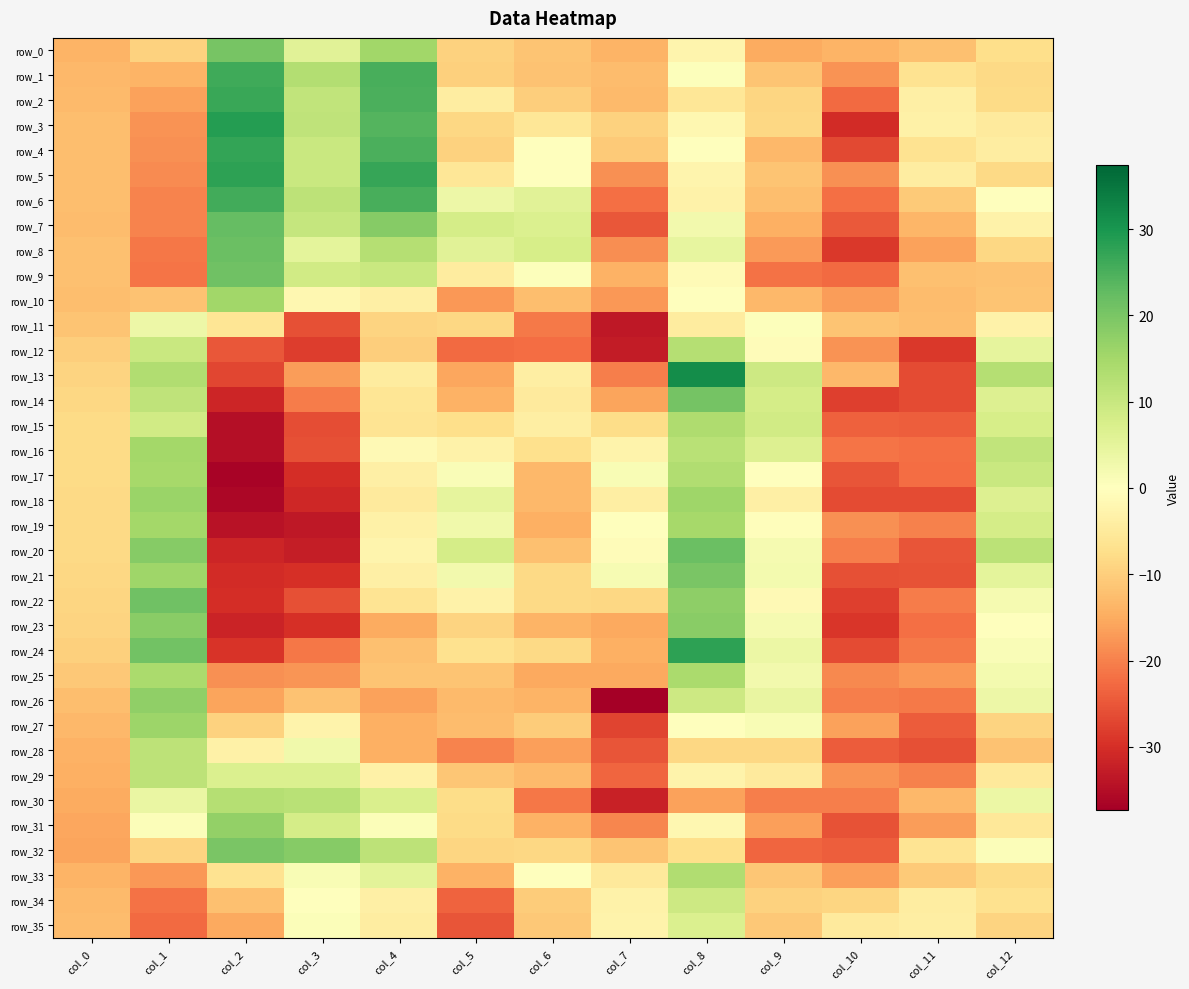

Reading left to right, transcribe all the data shown in this chart.

row_0: -14.0	-9.5	20.2	5.7	15.2	-9.4	-11.6	-13.8	-2.6	-14.9	-13.9	-12.1	-7.6
row_1: -13.3	-14.0	26.0	13.1	25.2	-9.8	-11.7	-12.8	0.3	-11.6	-18.1	-6.5	-8.2
row_2: -13.0	-16.1	26.8	10.9	25.0	-4.2	-10.0	-13.0	-5.7	-8.8	-22.6	-3.8	-8.1
row_3: -12.5	-18.0	28.6	11.2	24.0	-8.5	-5.7	-9.4	-2.0	-8.5	-30.5	-3.4	-4.9
row_4: -12.4	-18.1	27.3	9.9	24.9	-9.5	-0.2	-10.7	0.1	-13.2	-26.8	-6.5	-4.3
row_5: -12.4	-18.8	27.7	9.9	26.9	-5.7	0.2	-18.2	-2.4	-11.7	-18.3	-4.3	-8.5
row_6: -12.5	-19.6	25.9	11.5	25.3	3.4	5.7	-21.9	-3.0	-12.5	-21.9	-10.6	-0.1
row_7: -12.7	-19.8	22.4	10.3	18.5	7.9	6.8	-24.9	2.4	-14.6	-24.8	-13.5	-2.9
row_8: -12.2	-21.1	21.7	5.2	12.7	5.6	7.9	-18.7	4.4	-17.0	-28.7	-16.2	-8.5
row_9: -12.2	-21.3	21.1	8.5	9.7	-4.5	0.5	-14.0	-1.1	-21.7	-22.6	-12.1	-11.8
row_10: -12.4	-11.9	15.3	-1.9	-3.7	-17.3	-12.5	-17.3	0.2	-13.3	-16.7	-12.8	-11.5
row_11: -11.4	3.4	-5.9	-25.8	-9.1	-8.5	-20.8	-33.6	-4.5	0.4	-11.5	-12.4	-3.1
row_12: -9.9	9.8	-25.1	-28.3	-10.1	-22.7	-22.4	-32.9	12.7	-0.8	-17.9	-28.8	4.7
row_13: -9.1	13.4	-26.9	-16.9	-4.7	-15.7	-4.0	-20.2	31.3	9.2	-13.4	-26.3	12.8
row_14: -8.5	11.3	-31.5	-20.6	-6.1	-14.0	-4.9	-16.0	20.6	8.0	-28.0	-26.5	6.5
row_15: -8.1	8.6	-35.0	-26.0	-6.4	-7.4	-3.9	-7.7	13.7	8.6	-23.7	-24.2	7.7
row_16: -8.0	15.1	-35.0	-25.7	-1.4	-3.0	-7.2	-2.8	12.0	6.6	-21.5	-22.0	10.9
row_17: -8.1	14.7	-36.5	-30.1	-3.6	1.1	-13.2	1.3	13.2	-0.3	-25.3	-22.4	9.8
row_18: -8.2	16.2	-36.0	-31.2	-4.7	4.7	-13.3	-4.0	15.6	-3.7	-26.4	-26.5	6.6
row_19: -8.3	15.0	-34.3	-33.3	-3.3	2.8	-14.3	-0.1	14.7	-0.4	-18.2	-20.1	8.0
row_20: -8.4	18.5	-31.4	-32.7	-2.4	8.1	-12.1	-0.9	21.8	1.8	-20.2	-25.4	11.9
row_21: -8.6	15.6	-30.6	-30.0	-3.7	2.5	-8.2	1.7	20.1	2.2	-25.7	-25.5	5.2
row_22: -8.8	21.2	-30.2	-25.9	-6.2	-3.1	-8.2	-8.6	17.8	-1.4	-27.8	-20.7	1.9
row_23: -9.2	18.2	-31.6	-29.9	-14.9	-9.3	-14.0	-15.2	18.2	1.9	-29.2	-22.0	-0.0
row_24: -9.8	20.9	-29.2	-21.2	-12.2	-6.8	-8.4	-14.6	28.0	3.7	-26.5	-20.8	1.1
row_25: -11.0	14.1	-18.2	-17.7	-11.7	-11.4	-15.4	-15.4	14.2	2.5	-19.0	-17.4	2.1
row_26: -12.4	17.4	-16.0	-11.8	-16.3	-13.1	-13.9	-37.4	9.1	4.1	-20.3	-21.0	3.4
row_27: -13.3	15.8	-9.4	-2.8	-14.3	-12.6	-10.4	-27.3	-0.1	1.2	-16.1	-24.3	-9.1
row_28: -14.0	11.5	-3.4	2.7	-14.6	-19.8	-16.6	-25.3	-8.7	-8.7	-24.5	-26.0	-12.0
row_29: -14.5	11.5	6.7	6.7	-3.4	-11.2	-13.1	-23.3	-2.9	-4.9	-17.9	-20.1	-5.1
row_30: -15.0	3.9	12.6	12.0	7.3	-7.9	-21.2	-32.0	-16.2	-20.4	-20.4	-13.2	3.6
row_31: -15.7	0.7	17.1	8.0	0.8	-8.0	-14.1	-19.3	-2.0	-16.5	-25.5	-16.7	-5.5
row_32: -16.0	-9.3	20.0	18.6	11.4	-8.8	-8.7	-11.6	-7.5	-23.3	-24.2	-6.2	0.8
row_33: -13.8	-17.5	-6.6	1.4	5.3	-14.1	-0.0	-5.0	13.4	-11.3	-16.6	-10.7	-8.0
row_34: -12.9	-21.8	-12.2	-0.2	-3.7	-23.6	-10.3	-3.0	9.1	-9.6	-8.8	-4.1	-7.0
row_35: -12.7	-22.7	-15.2	0.8	-4.2	-25.1	-10.9	-2.7	6.9	-10.8	-4.7	-3.9	-9.2